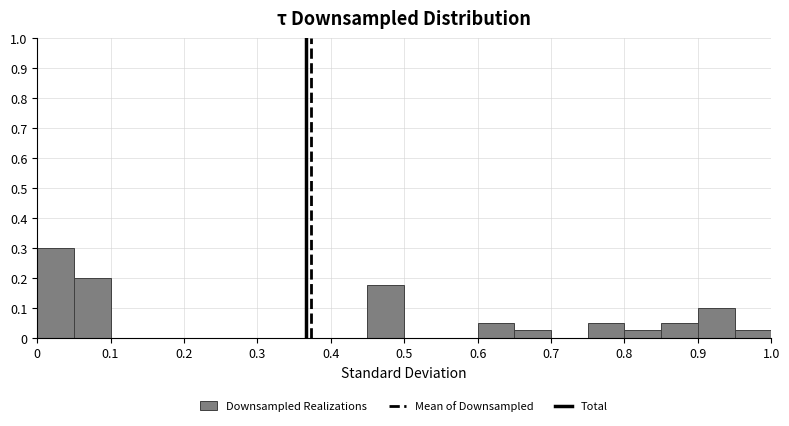

Which range on the x-axis has the tallest bar?

0.00 to 0.05